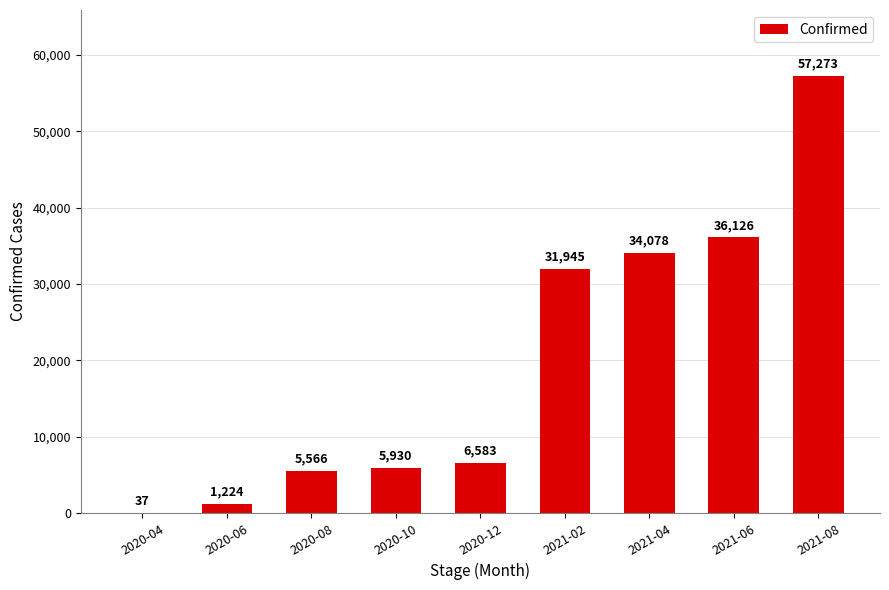

How many data points does each series have?

9